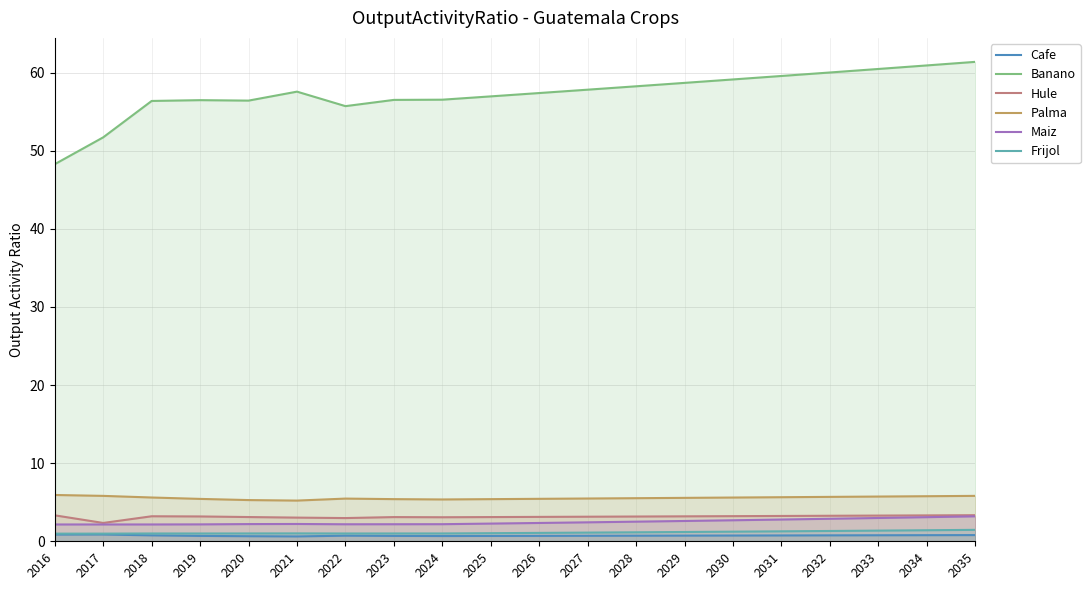

What is the greatest value displayed?

61.4